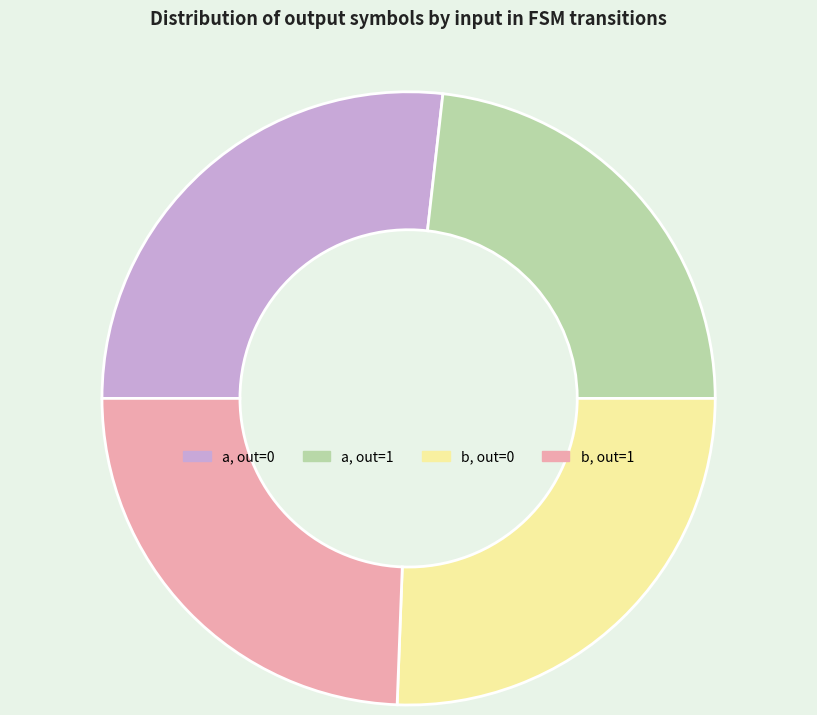

Count the number of slices in the pie.

4